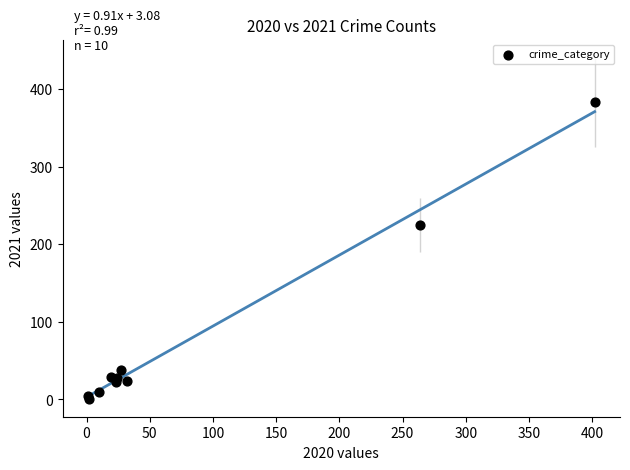

What Y value in the scatter plot is closest to 192?

225